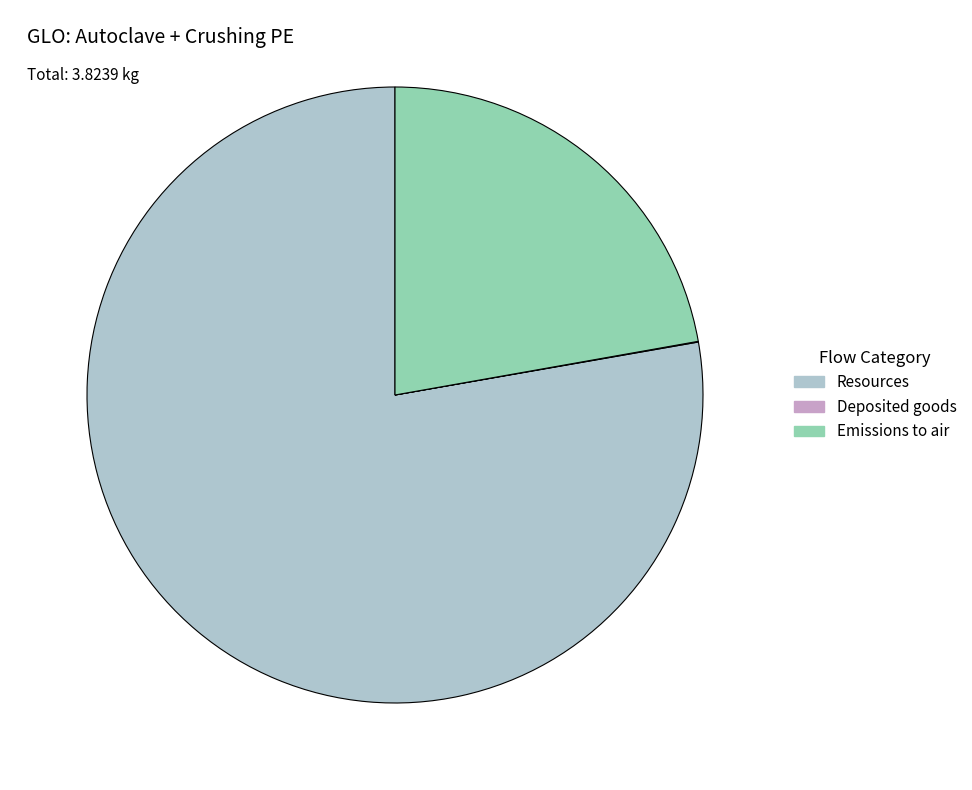

Which category has the biggest portion of the pie?

Resources